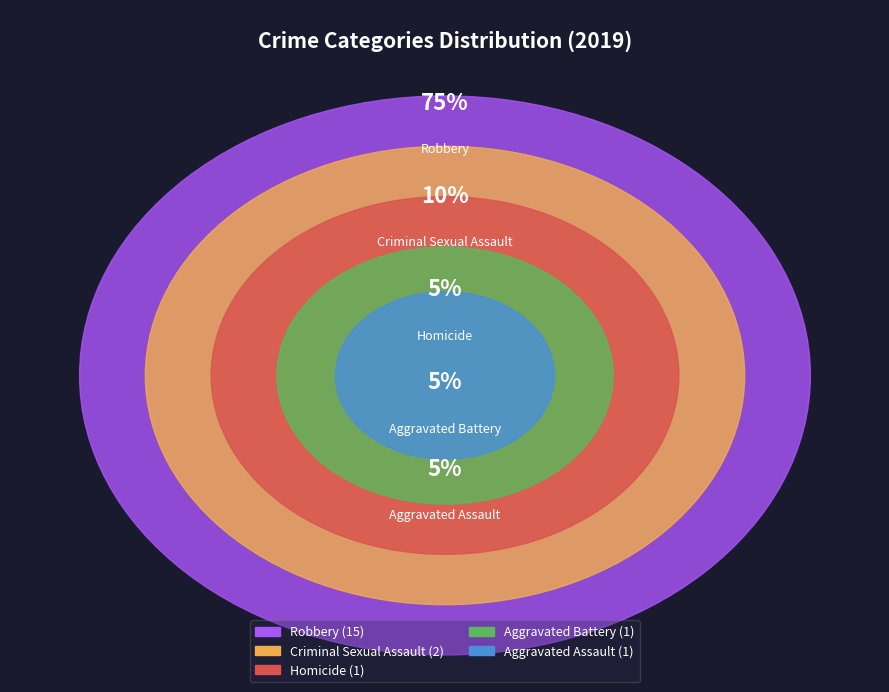

What is the smallest slice in the pie chart?

Aggravated Assault